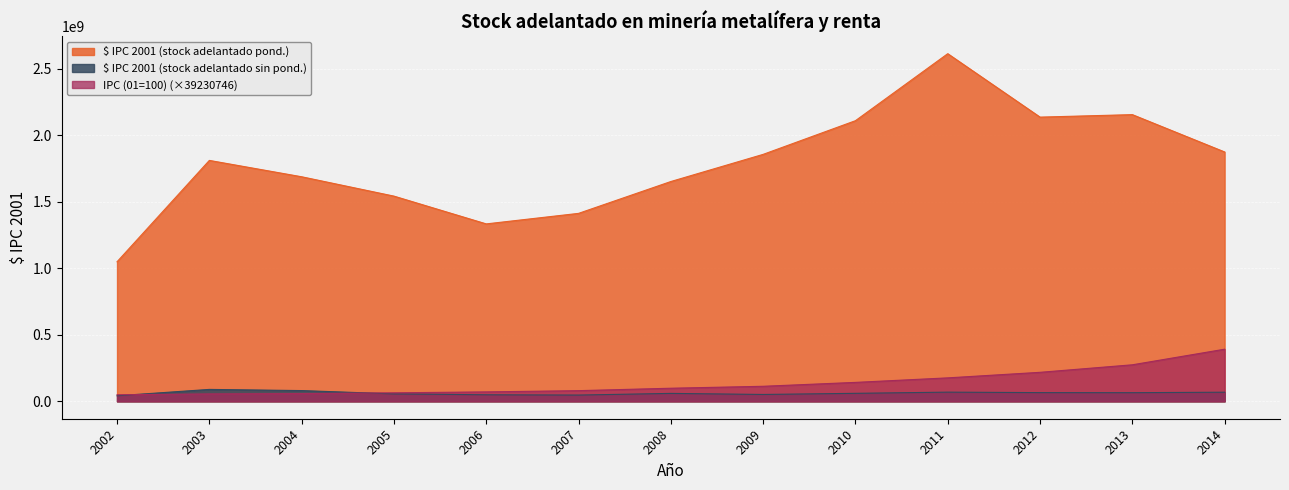

Reading left to right, transcribe all the data shown in this chart.

$ IPC 2001 (stock adelantado pond.): 2002=1049710181.6	2003=1811980406.2	2004=1688958451.7	2005=1543392408.2	2006=1334470109.9	2007=1413626078.5	2008=1653157420.1	2009=1857384094.3	2010=2110609730.4	2011=2614557867.5	2012=2137520522.9	2013=2156234740.9	2014=1875491760.9
$ IPC 2001 (stock adelantado sin pond.): 2002=41904512.5	2003=89794662.2	2004=81015390.1	2005=56067656.7	2006=49352813.9	2007=47218675.3	2008=59760095.9	2009=51769462.7	2010=60289918.7	2011=69191882.2	2012=65648626.3	2013=65085261.3	2014=68678400.4
IPC (01=100): 2002=49379151.0	2003=56017115.8	2004=58490673.6	2005=64130147.2	2006=71118924.3	2007=80423053.4	2008=98631802.8	2009=113276887.8	2010=142560056.6	2011=176562959.7	2012=218304975.9	2013=274858238.7	2014=392183680.1